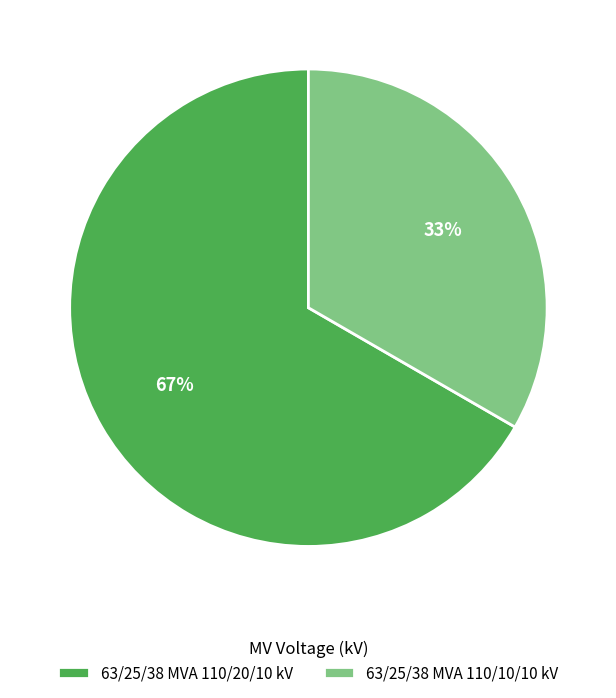

Approximately how many times larger is the value at 63/25/38 MVA 110/20/10 kV compared to 63/25/38 MVA 110/10/10 kV?

2.0